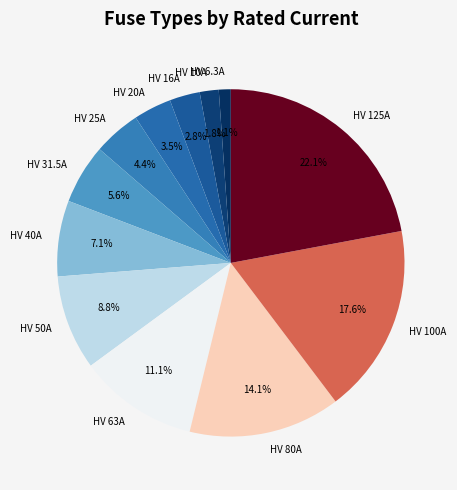

What is the ratio of the value at HV 63A to the value at HV 31.5A?

2.0